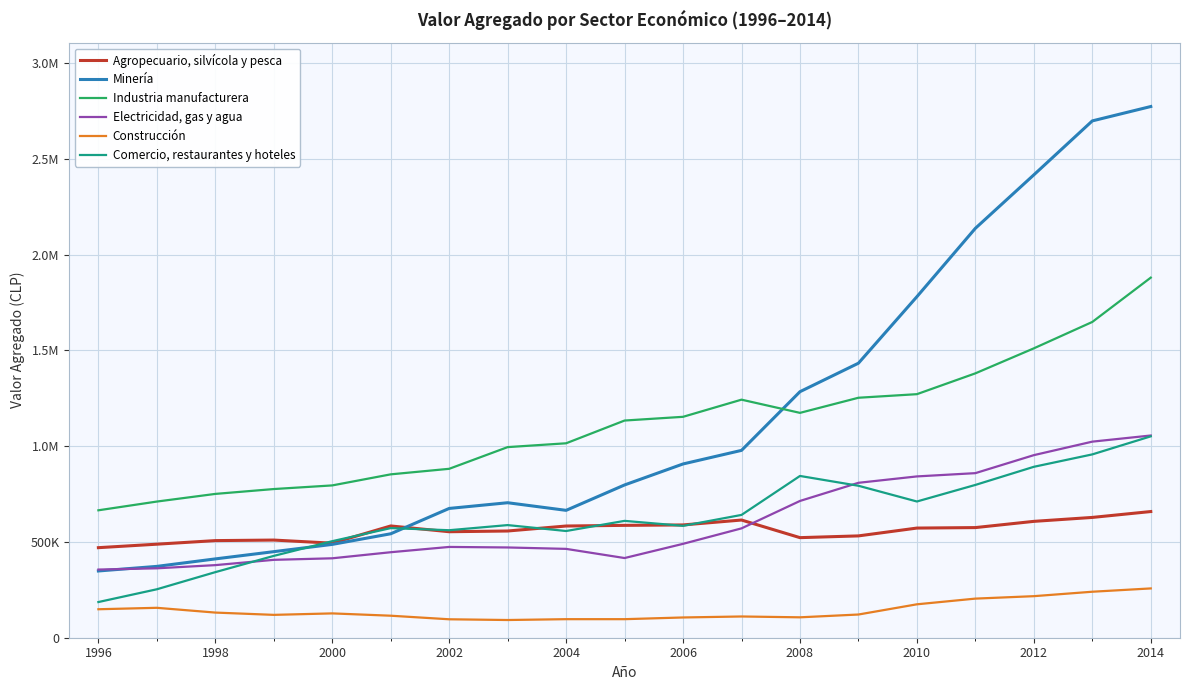

What is the smallest value displayed?

92470